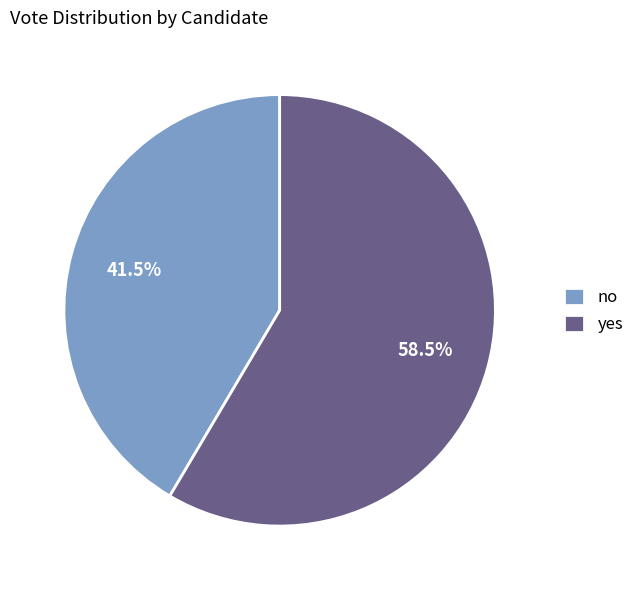

Which slice is the largest?

yes